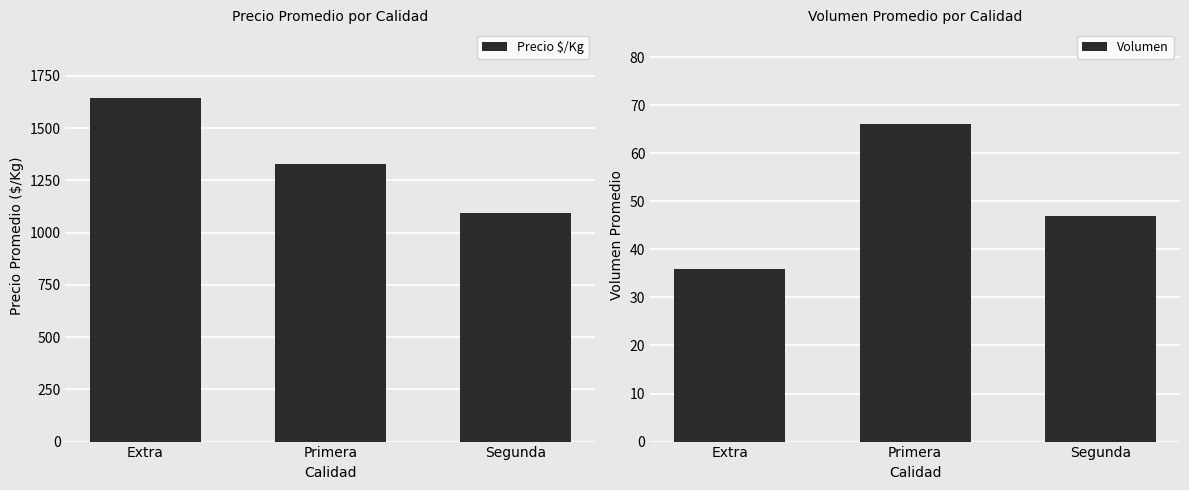

Which label corresponds to the largest value in the chart?

Extra